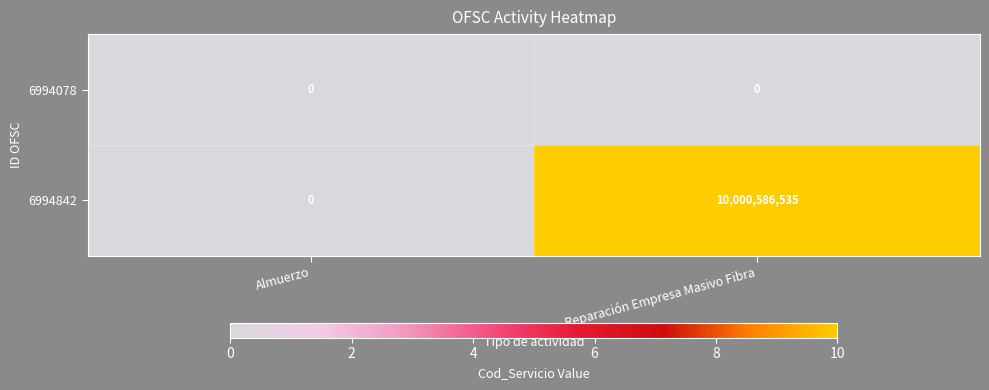

Reading left to right, transcribe all the data shown in this chart.

6994078: 0	0
6994842: 0	10000586535